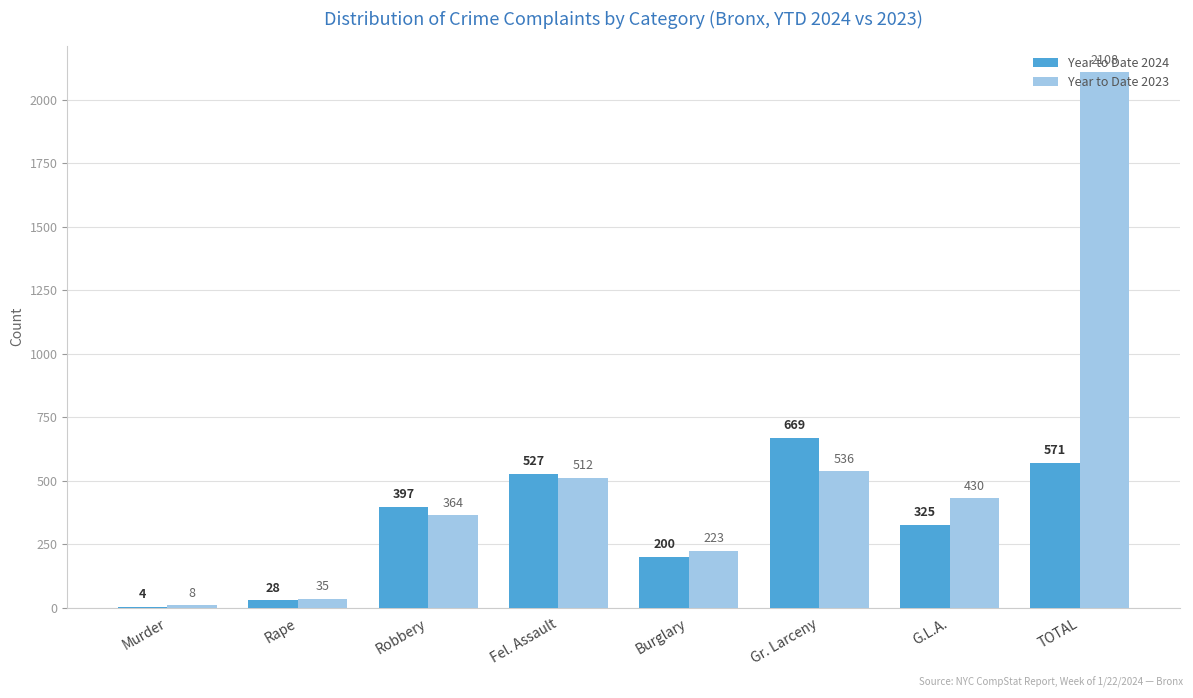

What are all the series names shown in the legend?

Year to Date 2024, Year to Date 2023